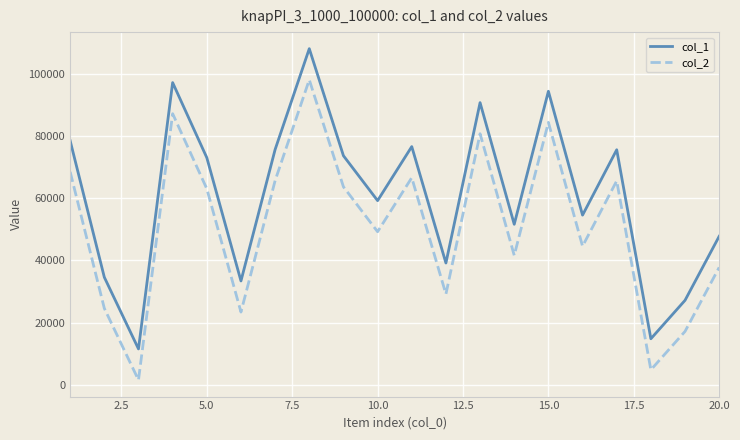

True or false: col_2 and col_1 cross at least once.

False